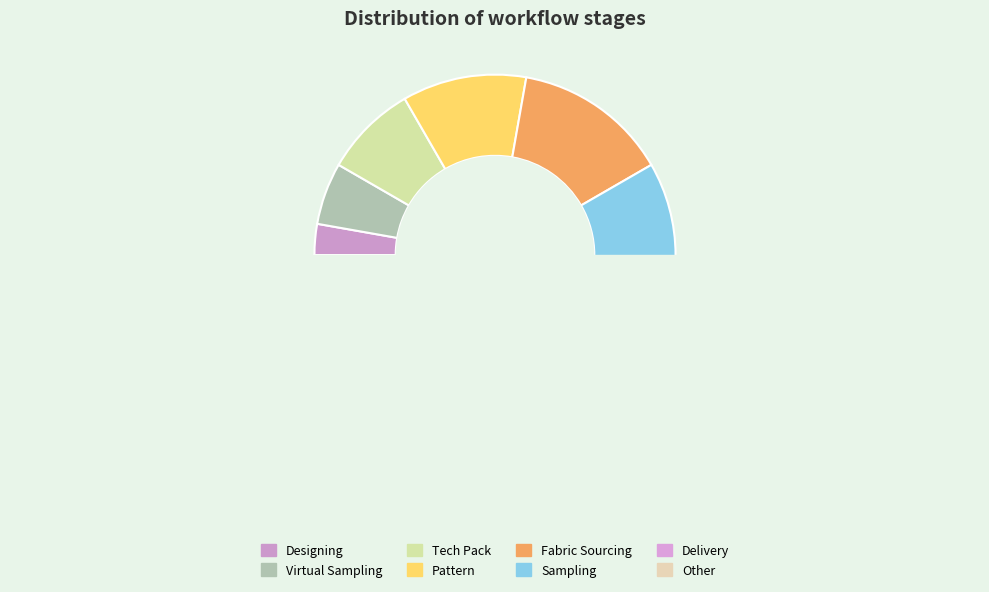

Count the number of slices in the pie.

8